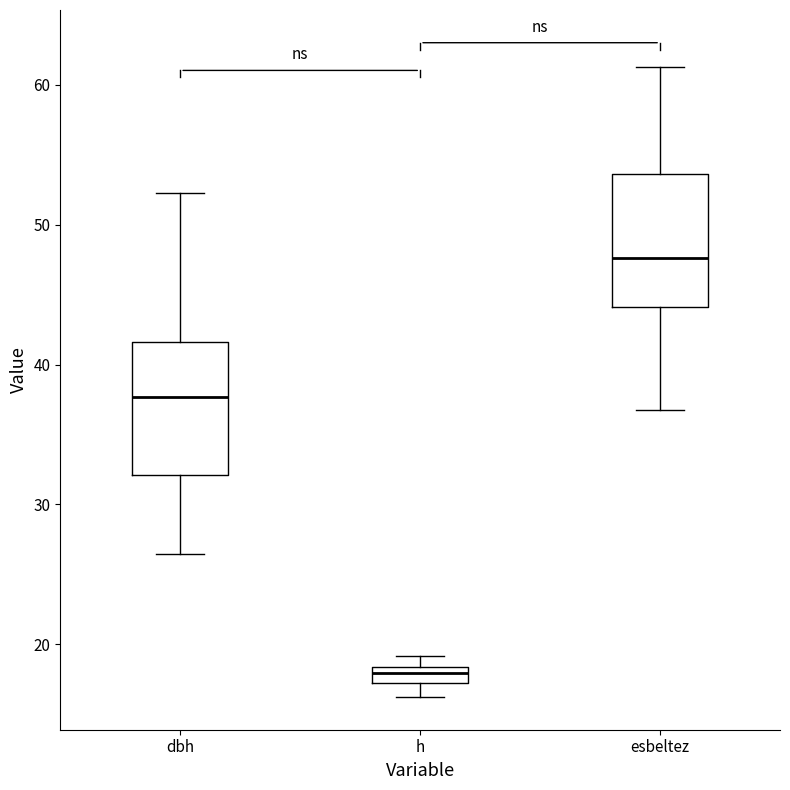

Where is the lower edge of the box for esbeltez on the y-axis? The values are not printed on the chart, so give them approximately, as read against the axis.

44